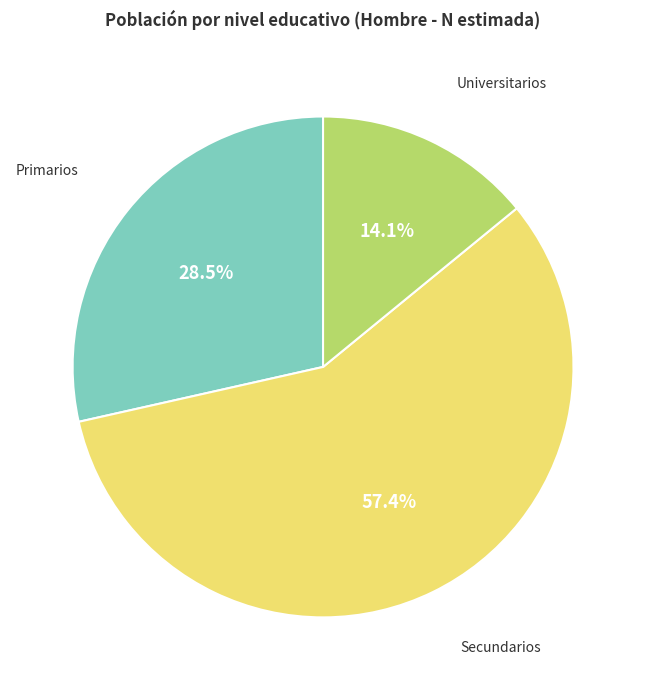

Combined, do Primarios and Secundarios account for over 50%?

Yes